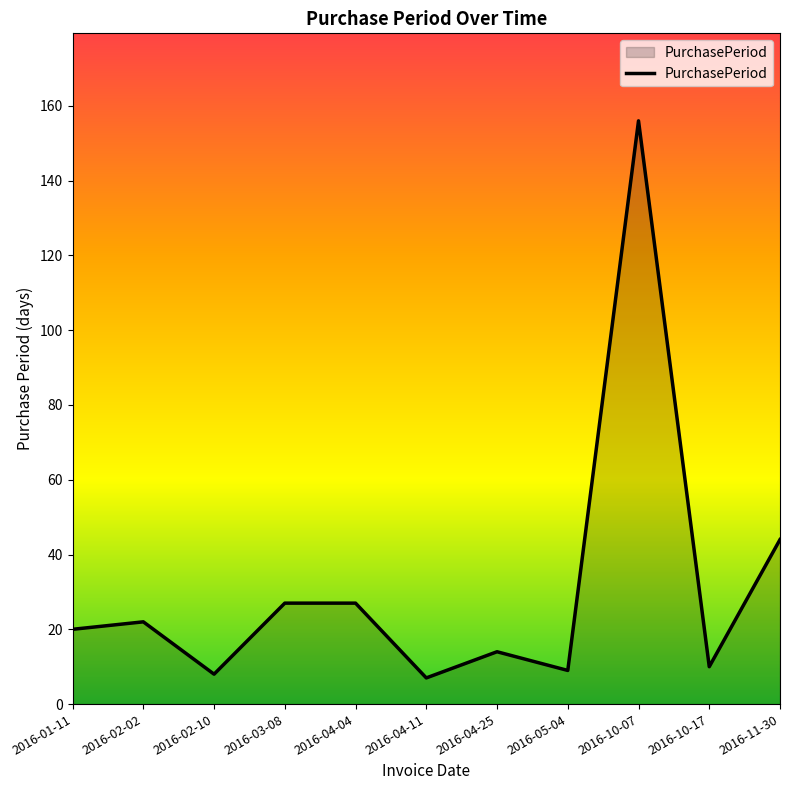

What is the minimum value shown in the chart?

7